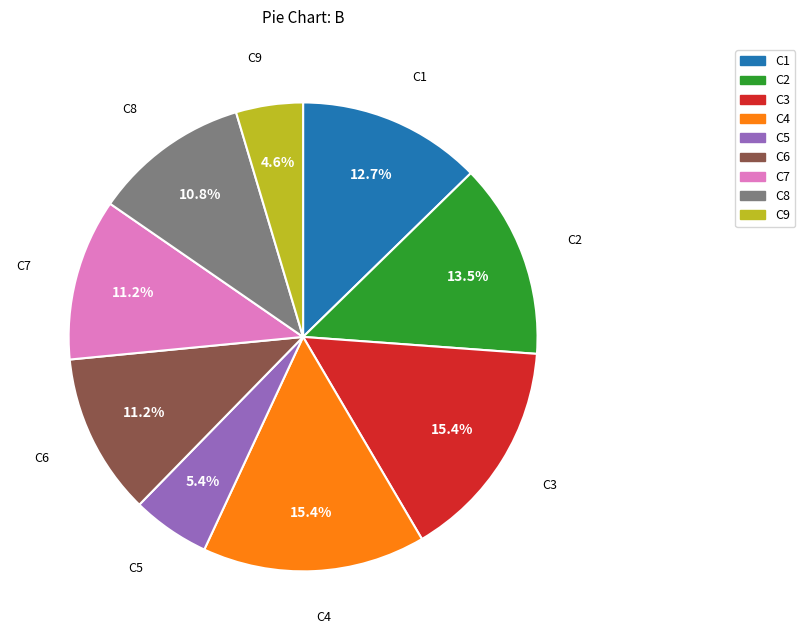

Which slice is the smallest?

C9